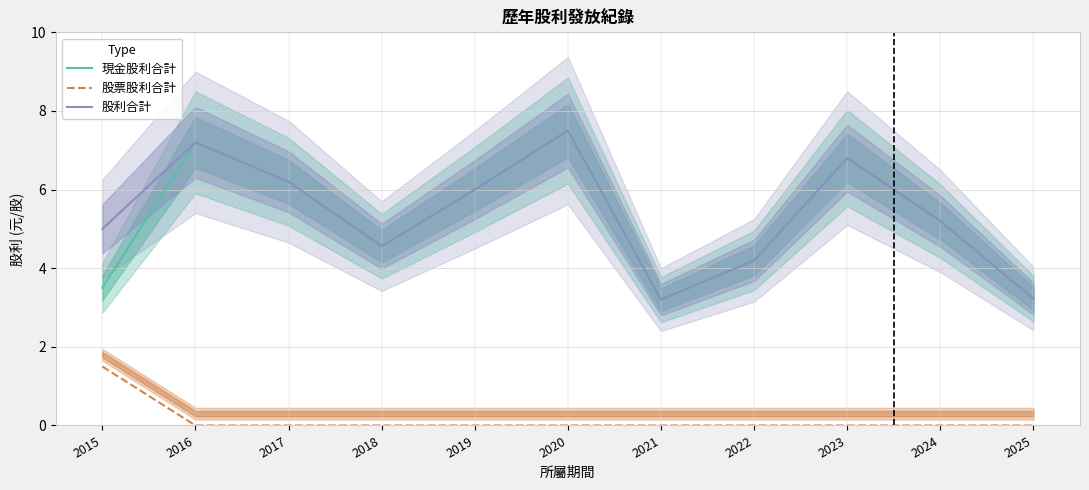

What is the total value across all series at 2016?

14.4